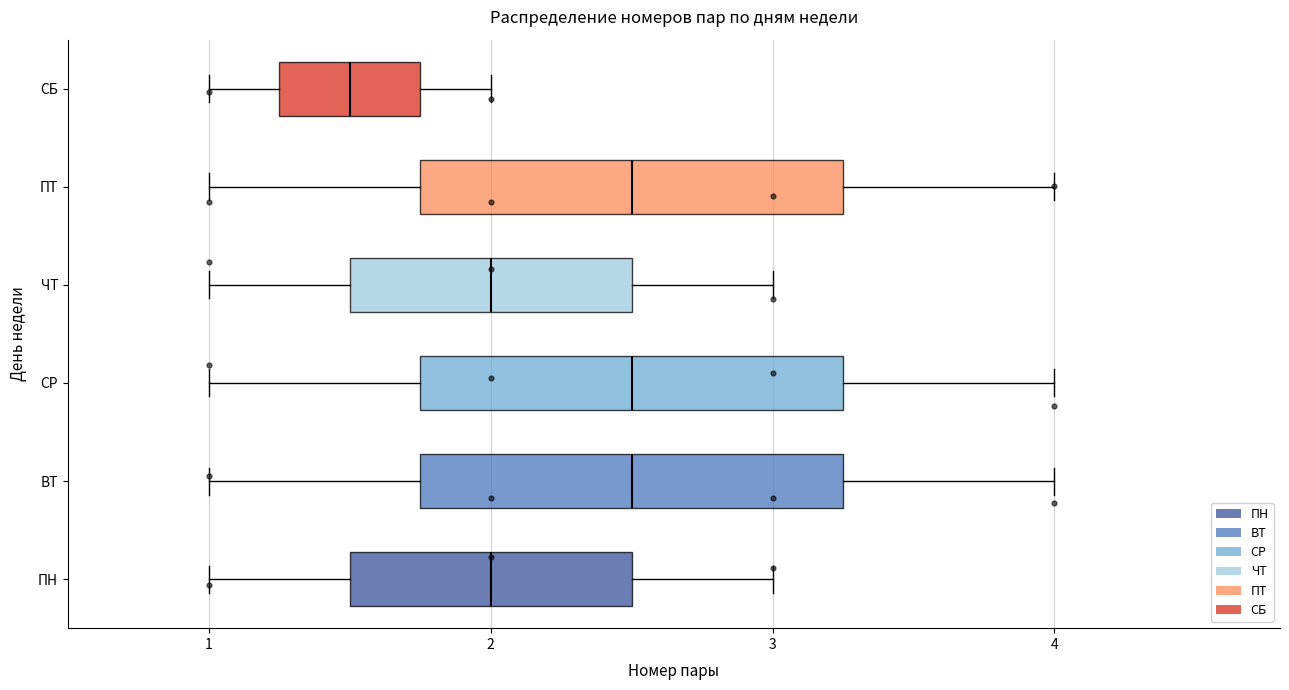

Reading bottom to top, read every box against the x-axis: the position of its median line, the range the box covers, and the ends of its whiskers. The values are not printed on the chart, so give them approximately, as read against the axis.

ПН: median 2.0, box 1.5 to 2.5, whiskers 1.0 to 3.0
ВТ: median 2.5, box 1.8 to 3.3, whiskers 1.0 to 4.0
СР: median 2.5, box 1.8 to 3.3, whiskers 1.0 to 4.0
ЧТ: median 2.0, box 1.5 to 2.5, whiskers 1.0 to 3.0
ПТ: median 2.5, box 1.8 to 3.3, whiskers 1.0 to 4.0
СБ: median 1.5, box 1.3 to 1.8, whiskers 1.0 to 2.0